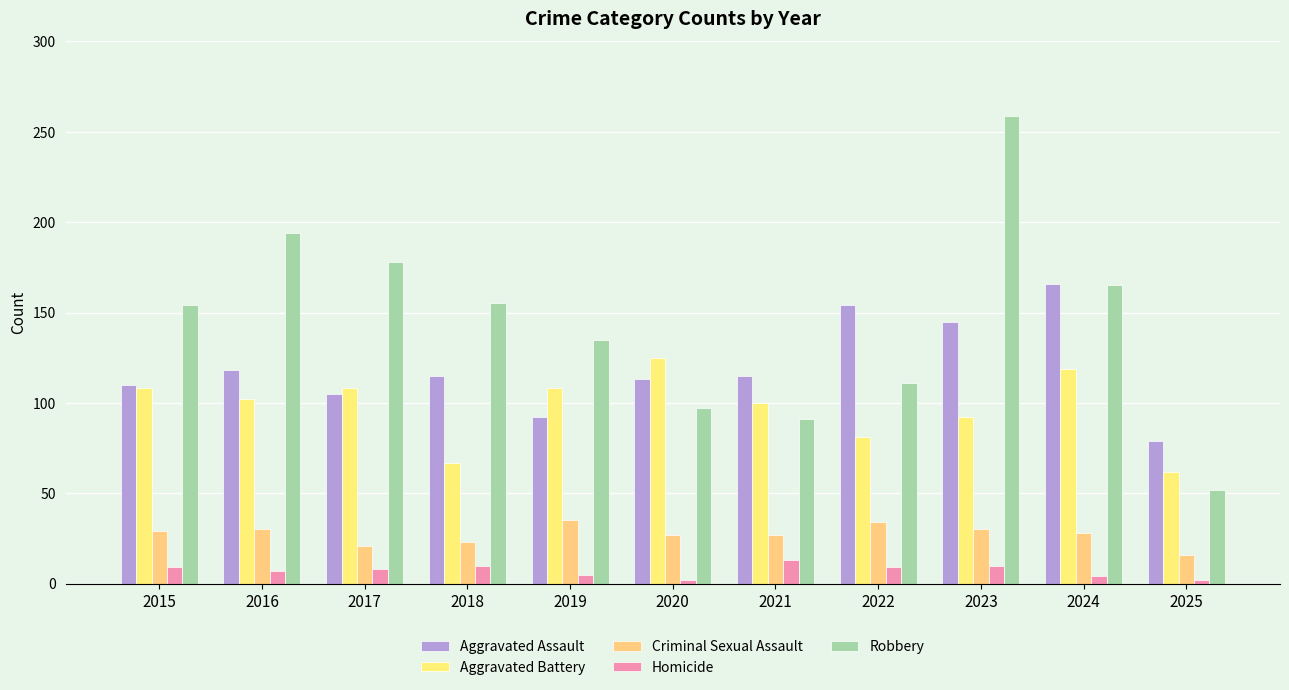

What is the difference between the Criminal Sexual Assault values at 2019 and 2023?

5